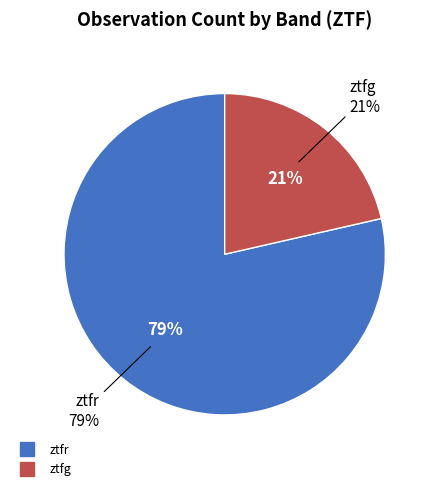

How many slices are in this pie chart?

2